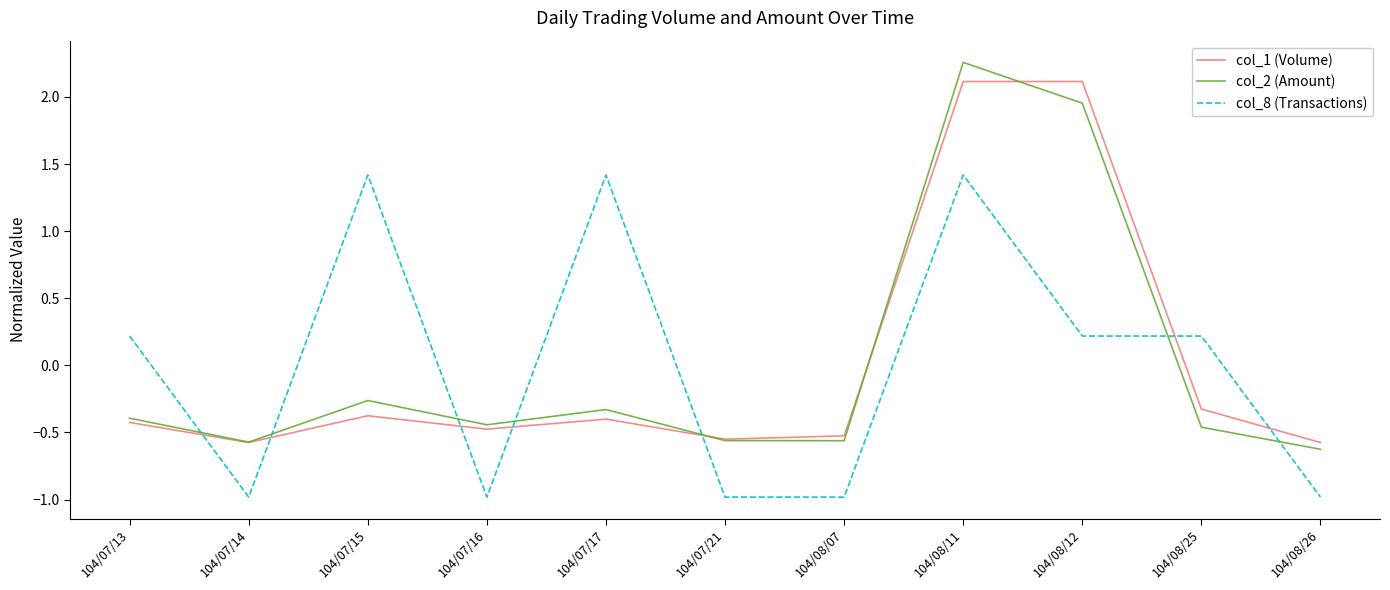

Is the value of col_2 (Amount) at 104/07/15 greater than the value of col_1 (Volume) at 104/07/13?

Yes